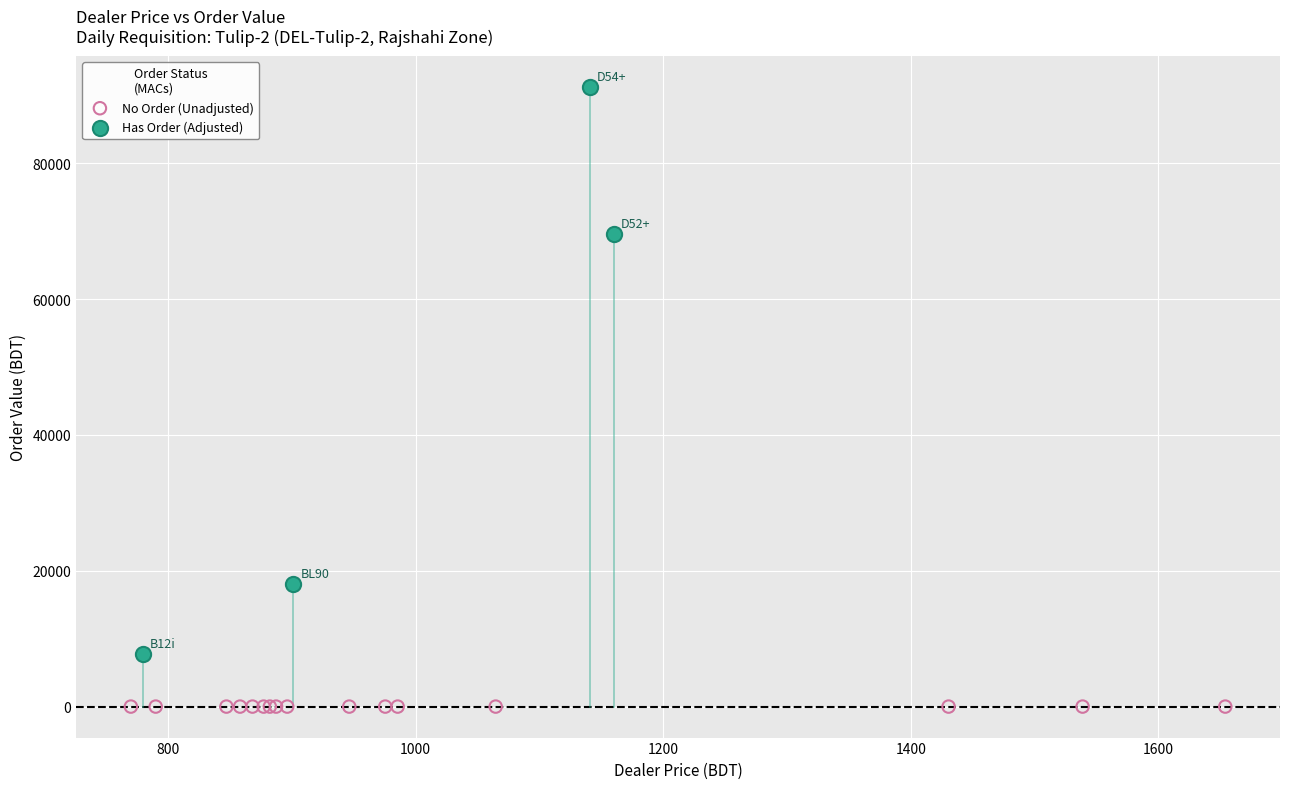

Which series reaches the maximum Y coordinate?

Has Order (Adjusted)